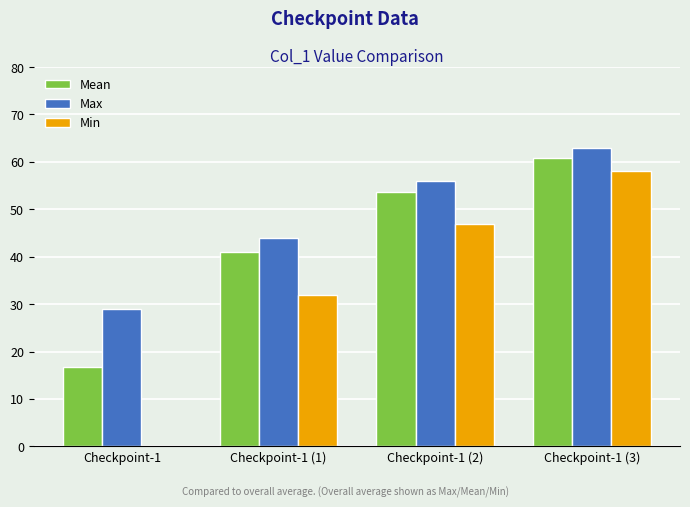

Reading left to right, list all the values displayed in this chart.

Mean: 16.8	41.0	53.6	60.8
Max: 29.0	44.0	56.0	63.0
Min: 0.0	32.0	47.0	58.0